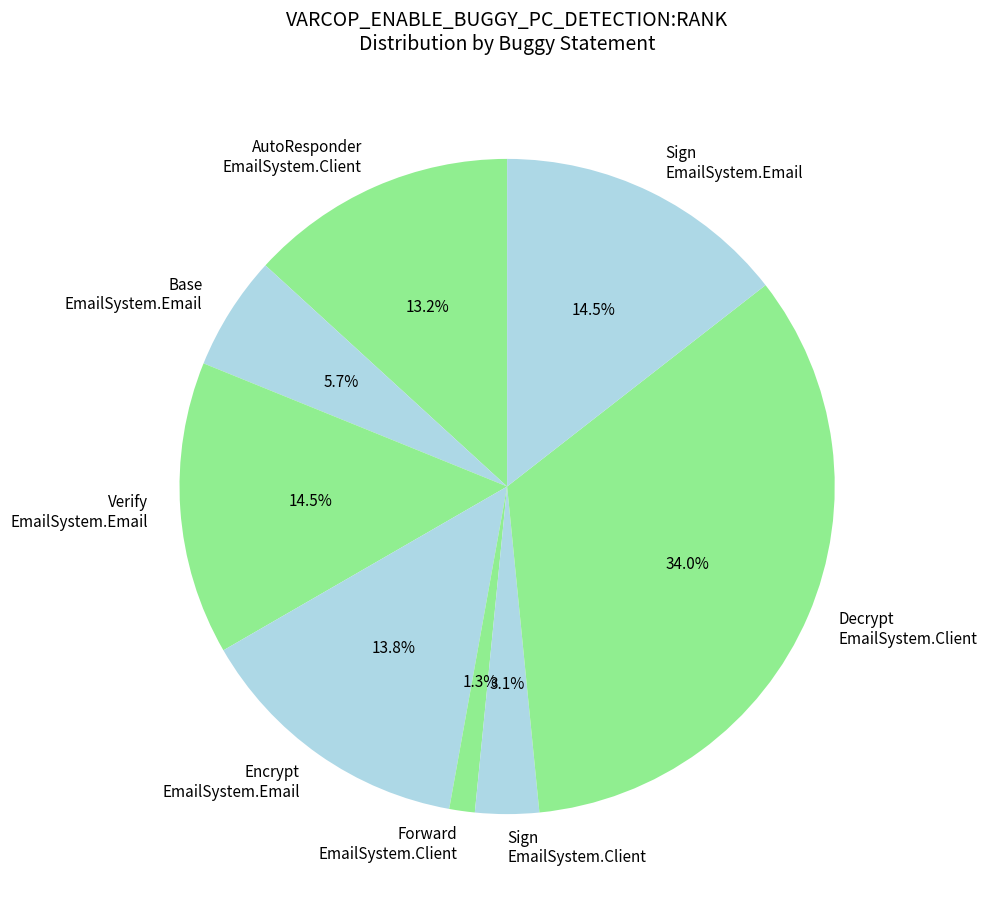

Count the number of slices in the pie.

8